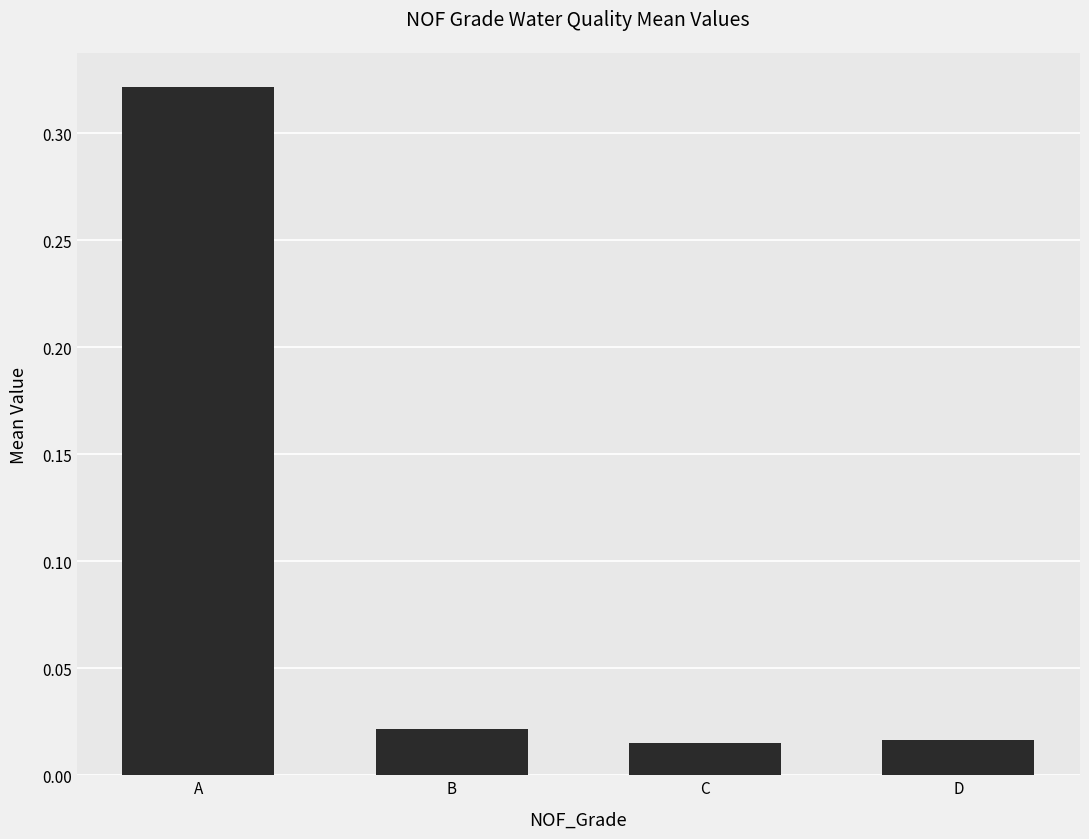

What is the sum of all values?

0.4